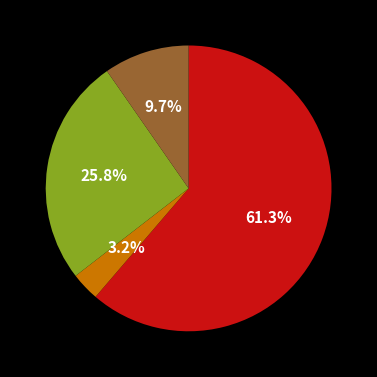

Rank the categories by value from lowest to highest.

a, d, c, b